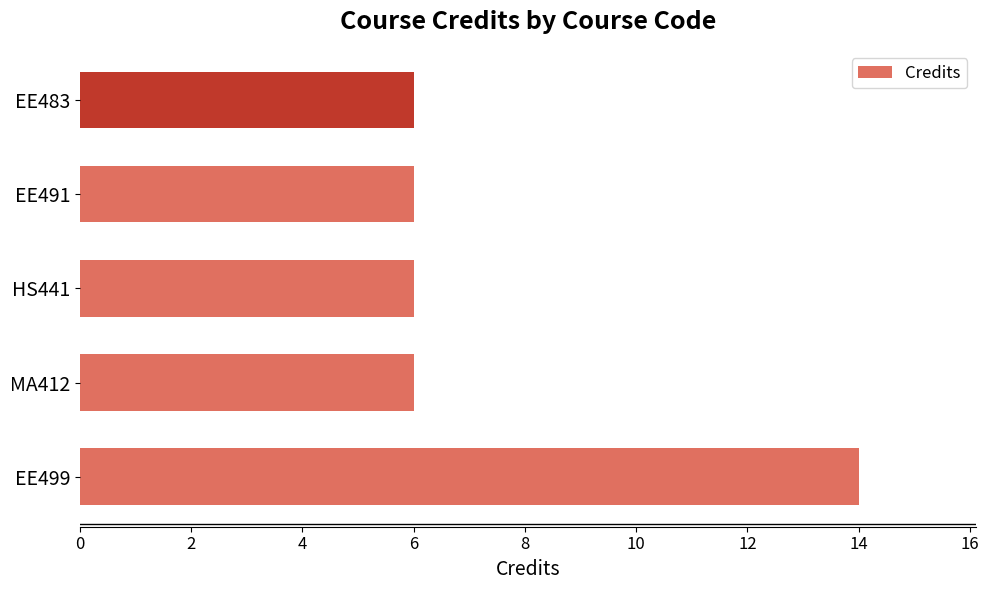

What is the difference between the maximum and minimum values?

8